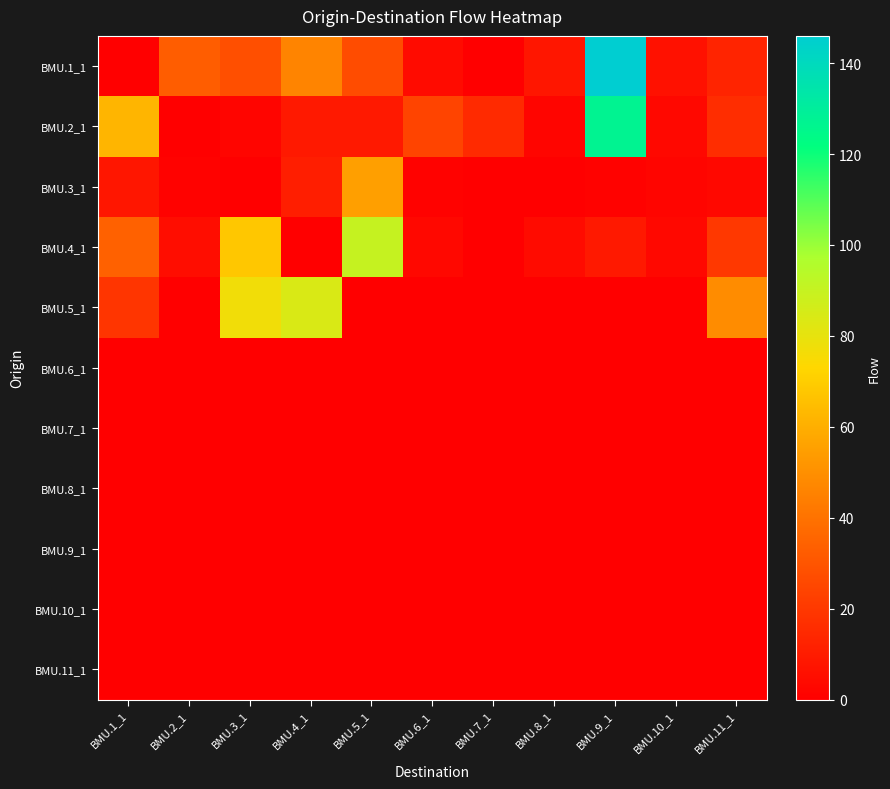

Reading left to right, list all the values displayed in this chart.

BMU.1_1: BMU.1_1=0	BMU.2_1=33	BMU.3_1=28	BMU.4_1=46	BMU.5_1=27	BMU.6_1=4	BMU.7_1=0	BMU.8_1=8	BMU.9_1=146	BMU.10_1=6	BMU.11_1=13
BMU.2_1: BMU.1_1=62	BMU.2_1=0	BMU.3_1=2	BMU.4_1=9	BMU.5_1=9	BMU.6_1=24	BMU.7_1=15	BMU.8_1=2	BMU.9_1=127	BMU.10_1=3	BMU.11_1=16
BMU.3_1: BMU.1_1=8	BMU.2_1=1	BMU.3_1=0	BMU.4_1=11	BMU.5_1=55	BMU.6_1=1	BMU.7_1=0	BMU.8_1=0	BMU.9_1=1	BMU.10_1=2	BMU.11_1=3
BMU.4_1: BMU.1_1=34	BMU.2_1=5	BMU.3_1=68	BMU.4_1=0	BMU.5_1=90	BMU.6_1=3	BMU.7_1=0	BMU.8_1=4	BMU.9_1=9	BMU.10_1=3	BMU.11_1=20
BMU.5_1: BMU.1_1=19	BMU.2_1=0	BMU.3_1=77	BMU.4_1=84	BMU.5_1=0	BMU.6_1=0	BMU.7_1=0	BMU.8_1=0	BMU.9_1=0	BMU.10_1=0	BMU.11_1=49
BMU.6_1: BMU.1_1=0	BMU.2_1=0	BMU.3_1=0	BMU.4_1=0	BMU.5_1=0	BMU.6_1=0	BMU.7_1=0	BMU.8_1=0	BMU.9_1=0	BMU.10_1=0	BMU.11_1=0
BMU.7_1: BMU.1_1=0	BMU.2_1=0	BMU.3_1=0	BMU.4_1=0	BMU.5_1=0	BMU.6_1=0	BMU.7_1=0	BMU.8_1=0	BMU.9_1=0	BMU.10_1=0	BMU.11_1=0
BMU.8_1: BMU.1_1=0	BMU.2_1=0	BMU.3_1=0	BMU.4_1=0	BMU.5_1=0	BMU.6_1=0	BMU.7_1=0	BMU.8_1=0	BMU.9_1=0	BMU.10_1=0	BMU.11_1=0
BMU.9_1: BMU.1_1=0	BMU.2_1=0	BMU.3_1=0	BMU.4_1=0	BMU.5_1=0	BMU.6_1=0	BMU.7_1=0	BMU.8_1=0	BMU.9_1=0	BMU.10_1=0	BMU.11_1=0
BMU.10_1: BMU.1_1=0	BMU.2_1=0	BMU.3_1=0	BMU.4_1=0	BMU.5_1=0	BMU.6_1=0	BMU.7_1=0	BMU.8_1=0	BMU.9_1=0	BMU.10_1=0	BMU.11_1=0
BMU.11_1: BMU.1_1=0	BMU.2_1=0	BMU.3_1=0	BMU.4_1=0	BMU.5_1=0	BMU.6_1=0	BMU.7_1=0	BMU.8_1=0	BMU.9_1=0	BMU.10_1=0	BMU.11_1=0